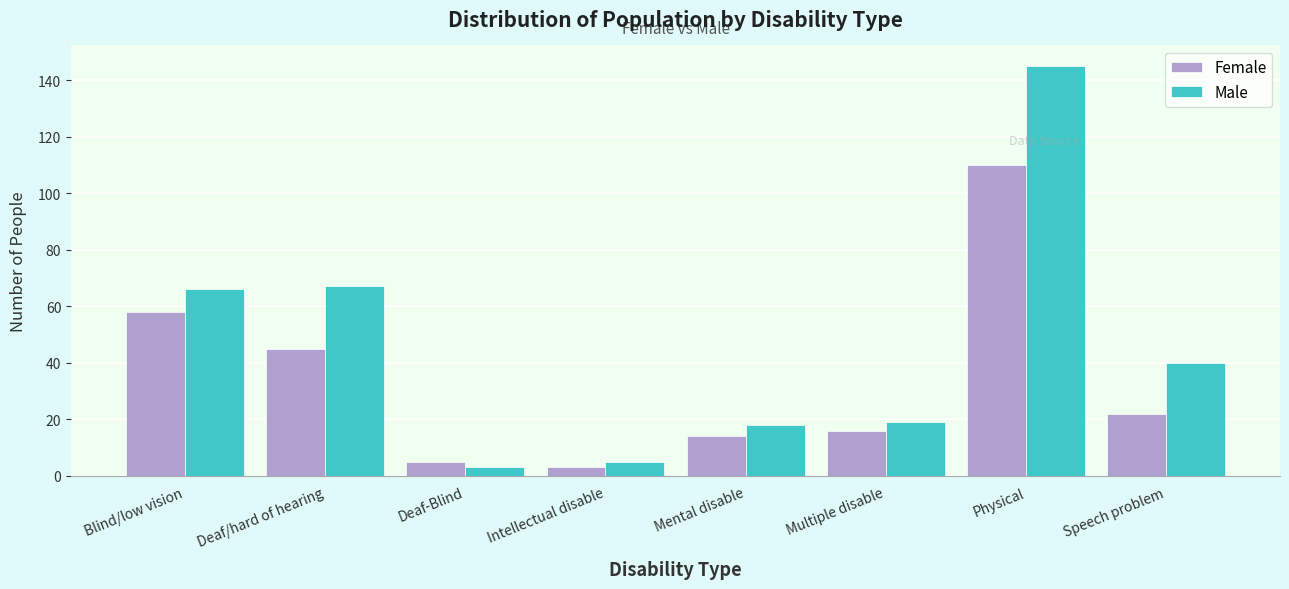

Reading left to right, list all the values displayed in this chart.

Female: 58	45	5	3	14	16	110	22
Male: 66	67	3	5	18	19	145	40